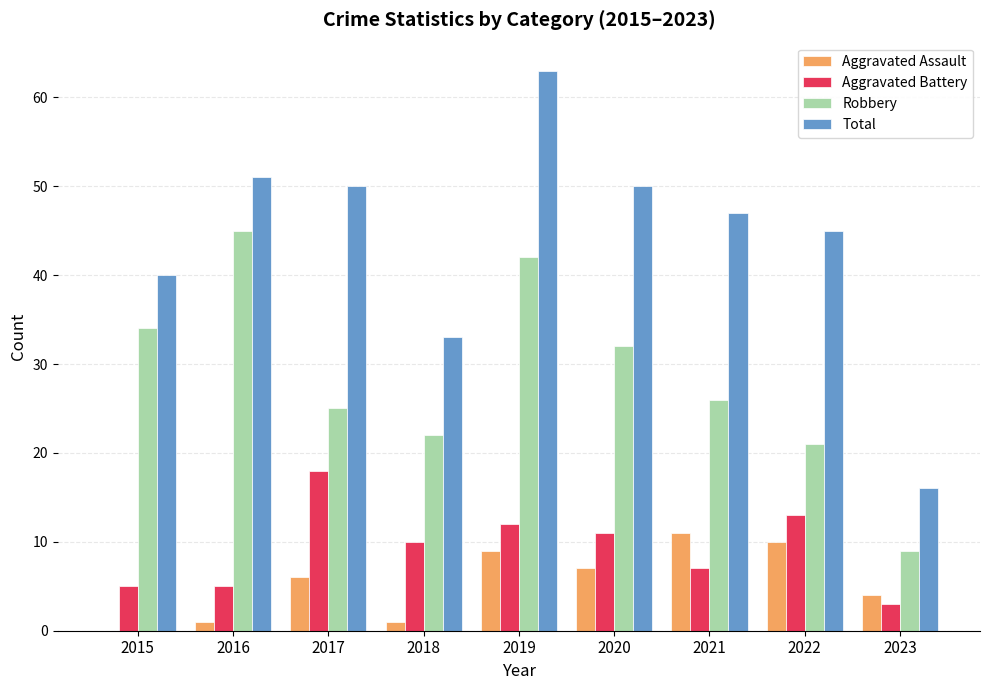

The value of Total at 2023 is 16. True or false?

True